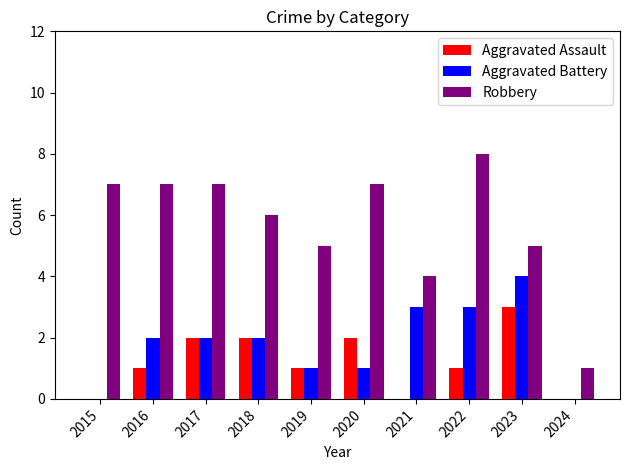

What is the sum of all Robbery values?

57